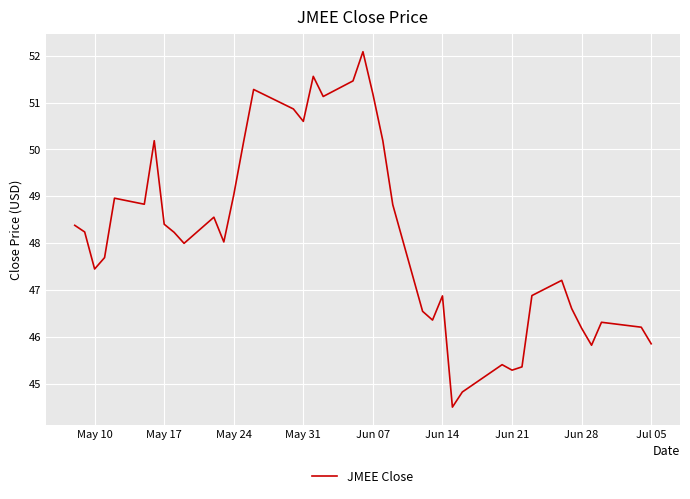

What is the sum of all values?

1925.5